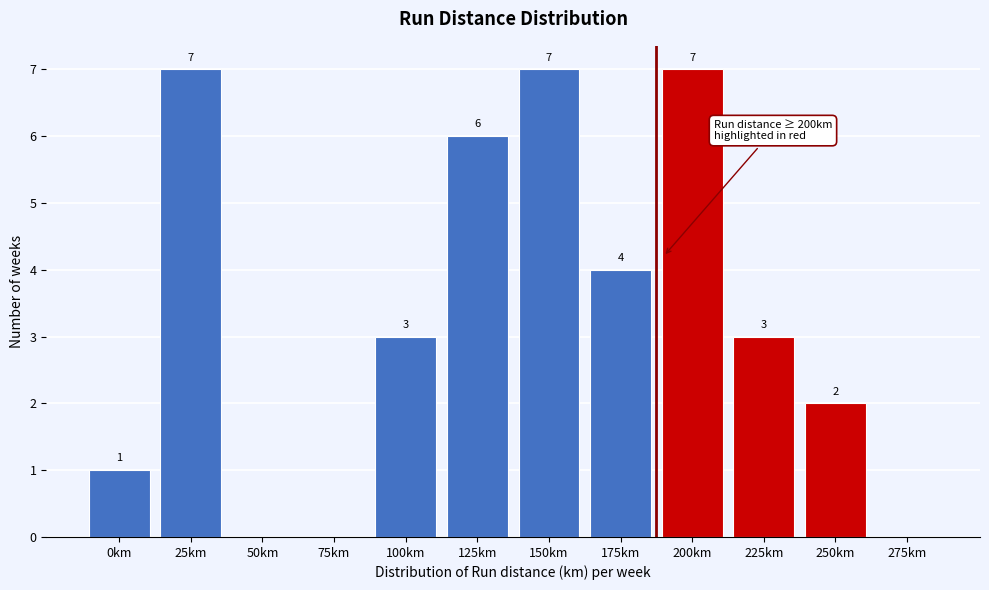

Reading left to right, what are all the values shown in this chart?

0km=1	25km=7	50km=0	75km=0	100km=3	125km=6	150km=7	175km=4	200km=7	225km=3	250km=2	275km=0